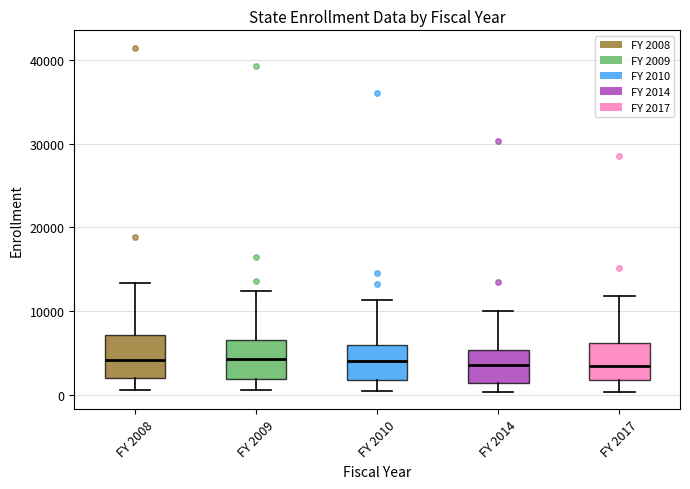

Reading left to right, read every box against the y-axis: the position of its median line, the range the box covers, and the ends of its whiskers. The values are not printed on the chart, so give them approximately, as read against the axis.

FY 2008: median 4000, box 2000 to 7000, whiskers 1000 to 13000
FY 2009: median 4000, box 2000 to 7000, whiskers 1000 to 12000
FY 2010: median 4000, box 2000 to 6000, whiskers 0 to 11000
FY 2014: median 4000, box 1000 to 5000, whiskers 0 to 10000
FY 2017: median 3000, box 2000 to 6000, whiskers 0 to 12000